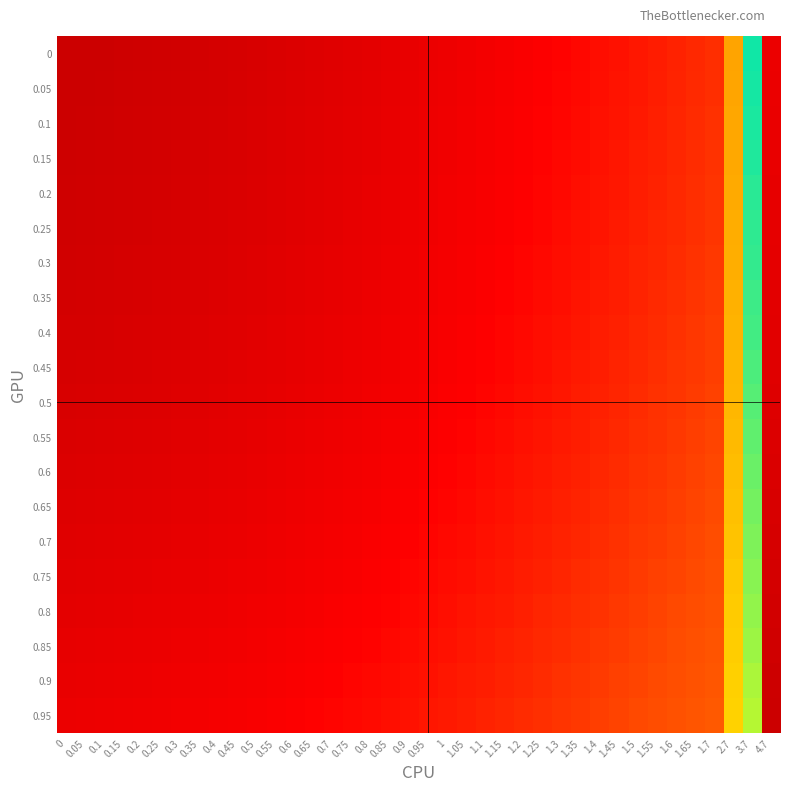

How many series are shown in this chart?

20